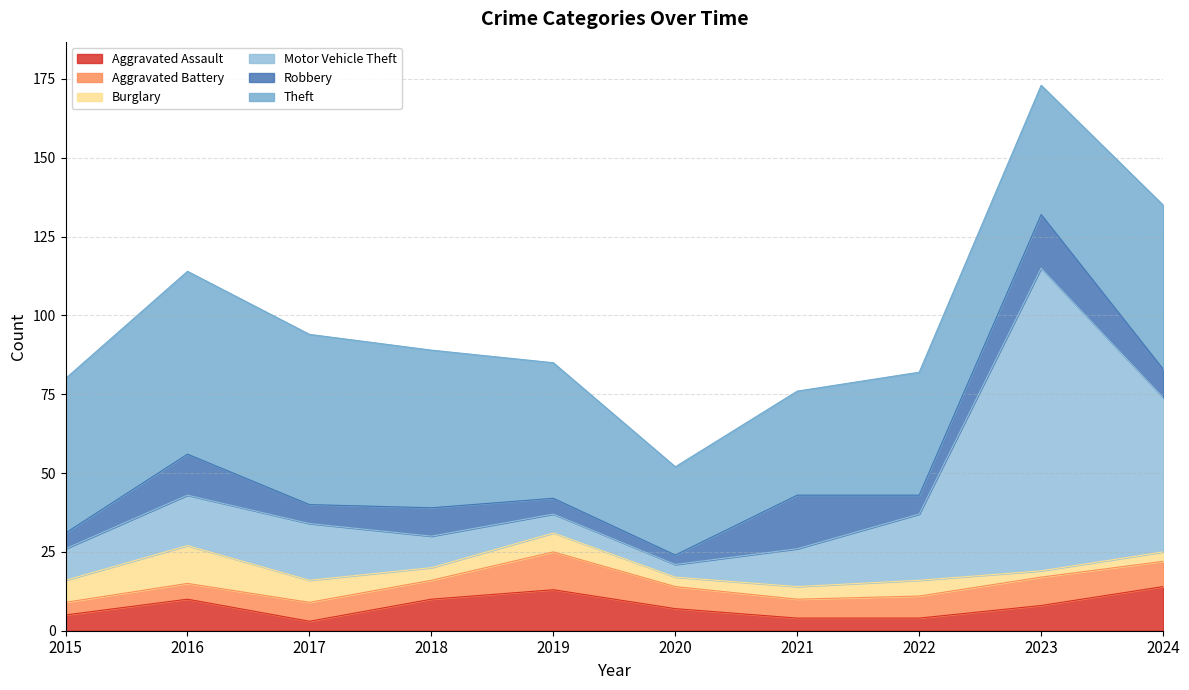

Where does the Burglary series first go above 5?

2015